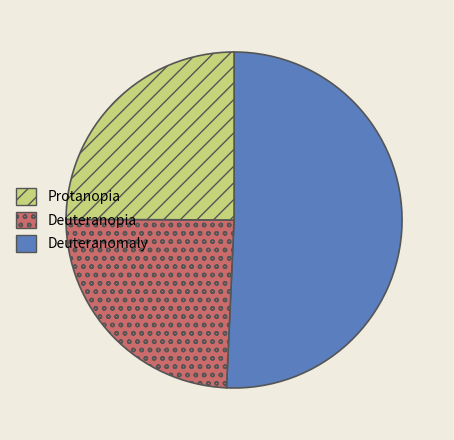

How many slices are in this pie chart?

3